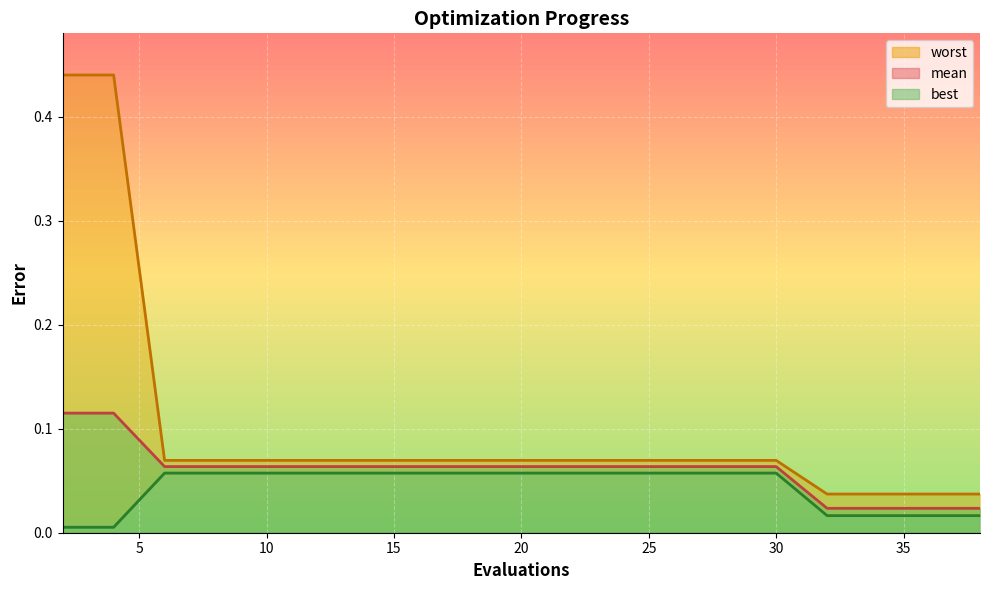

Reading left to right, what are all the values shown in this chart?

mean: 0.1	0.1	0.1	0.1	0.1	0.1	0.1	0.1	0.1	0.1	0.1	0.1	0.1	0.1	0.1	0.1	0.0	0.0	0.0	0.0
best: 0.0	0.0	0.1	0.1	0.1	0.1	0.1	0.1	0.1	0.1	0.1	0.1	0.1	0.1	0.1	0.1	0.0	0.0	0.0	0.0
worst: 0.4	0.4	0.1	0.1	0.1	0.1	0.1	0.1	0.1	0.1	0.1	0.1	0.1	0.1	0.1	0.1	0.0	0.0	0.0	0.0